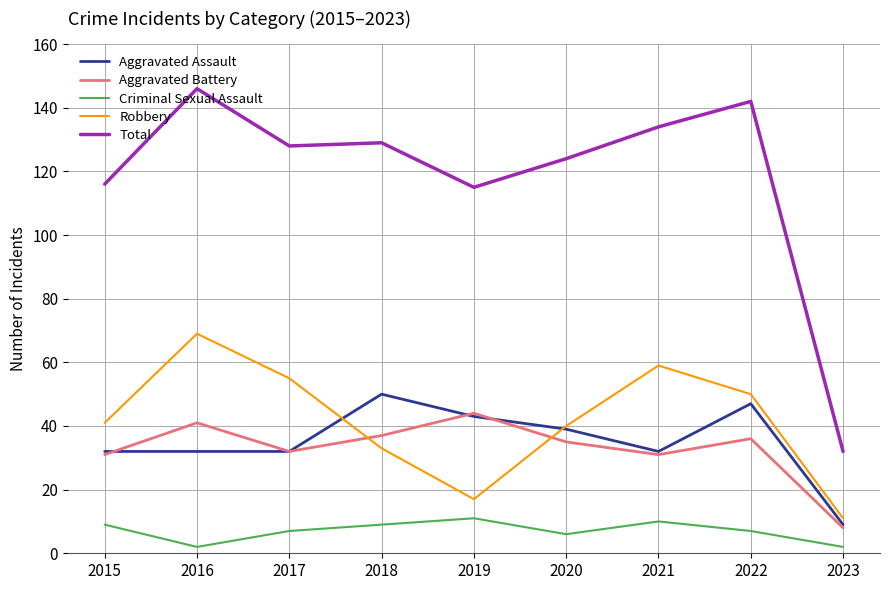

Which category has the lowest value in the Robbery series?

2023